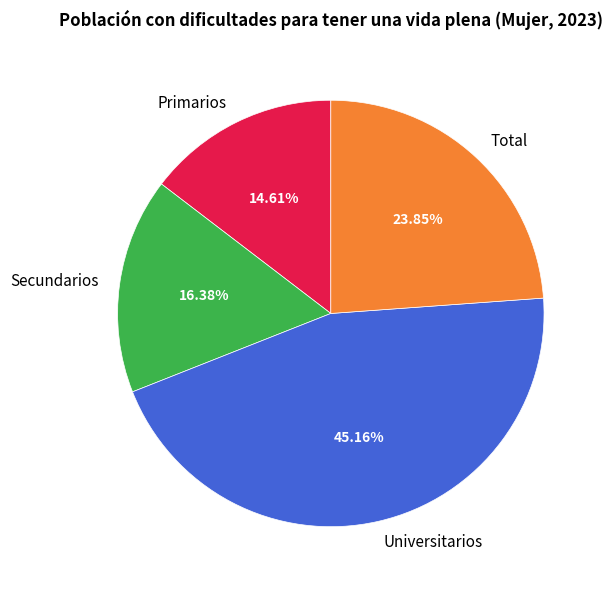

What is the total percentage of Secundarios and Primarios?

31.0%